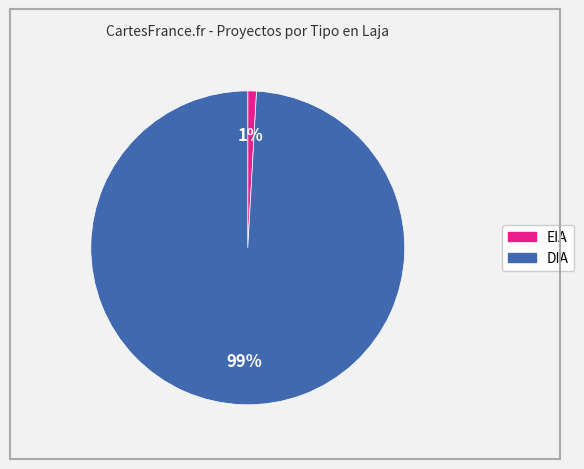

Which category has the smallest portion of the pie?

EIA